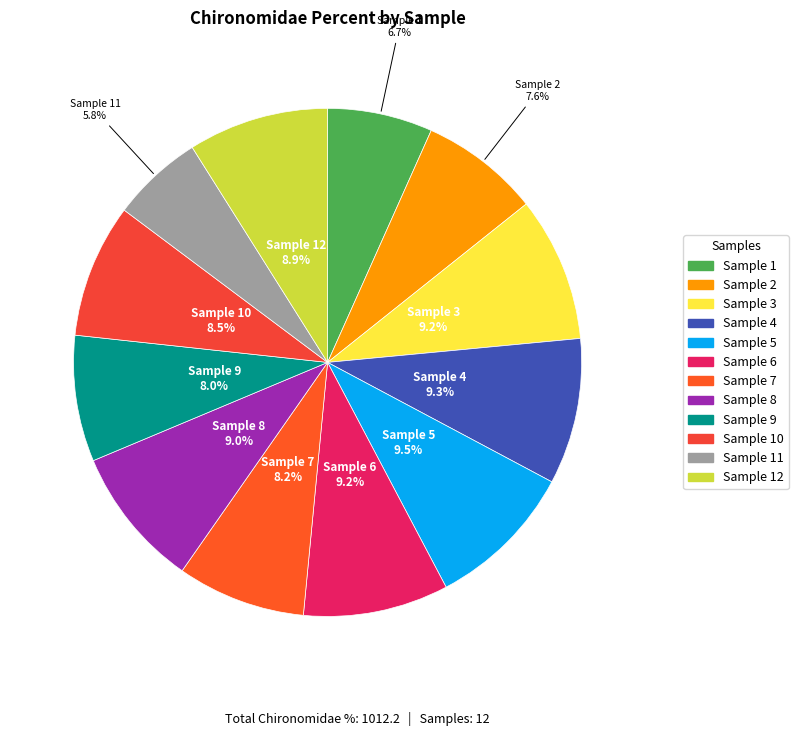

Is there any slice that represents more than half of the pie?

No